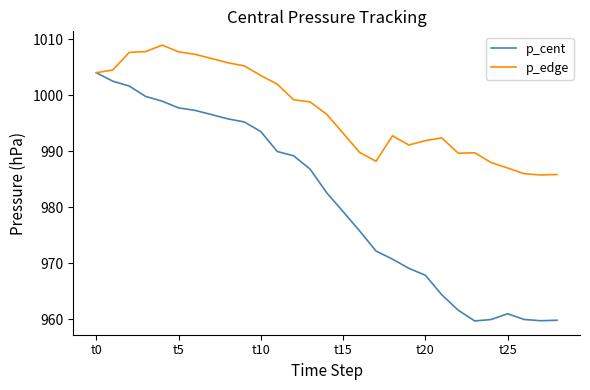

Rank the series by their maximum value, from lowest to highest.

p_cent, p_edge